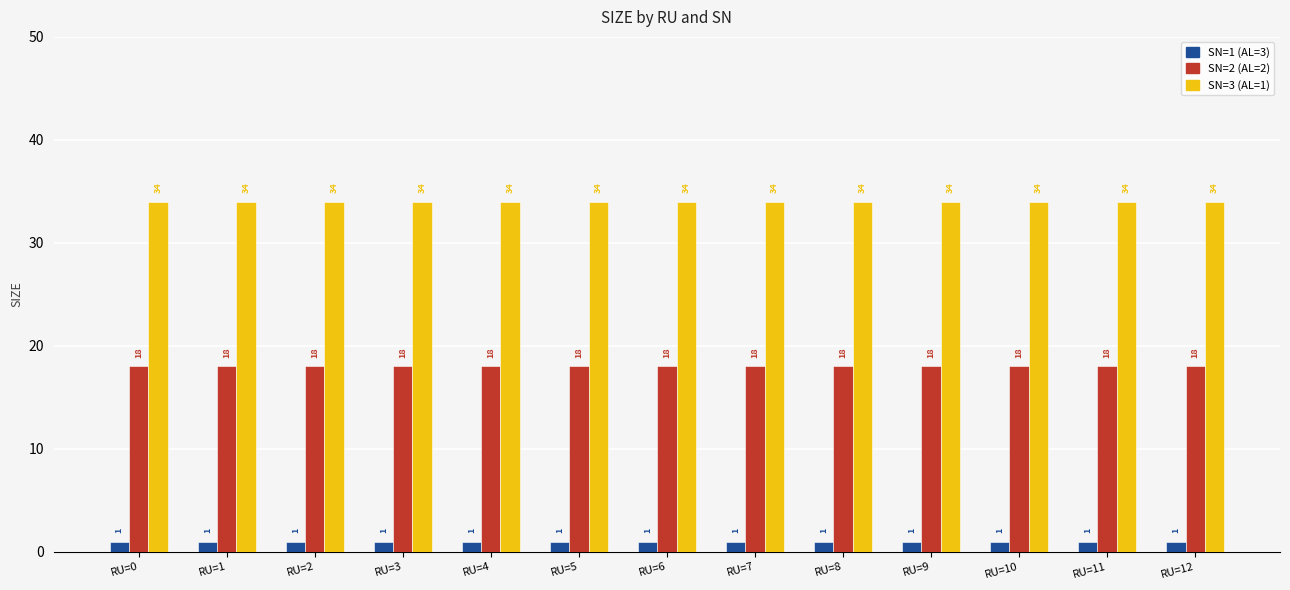

Reading left to right, extract all data points from this chart.

SN=1 (AL=3): RU=0=1	RU=1=1	RU=2=1	RU=3=1	RU=4=1	RU=5=1	RU=6=1	RU=7=1	RU=8=1	RU=9=1	RU=10=1	RU=11=1	RU=12=1
SN=2 (AL=2): RU=0=18	RU=1=18	RU=2=18	RU=3=18	RU=4=18	RU=5=18	RU=6=18	RU=7=18	RU=8=18	RU=9=18	RU=10=18	RU=11=18	RU=12=18
SN=3 (AL=1): RU=0=34	RU=1=34	RU=2=34	RU=3=34	RU=4=34	RU=5=34	RU=6=34	RU=7=34	RU=8=34	RU=9=34	RU=10=34	RU=11=34	RU=12=34